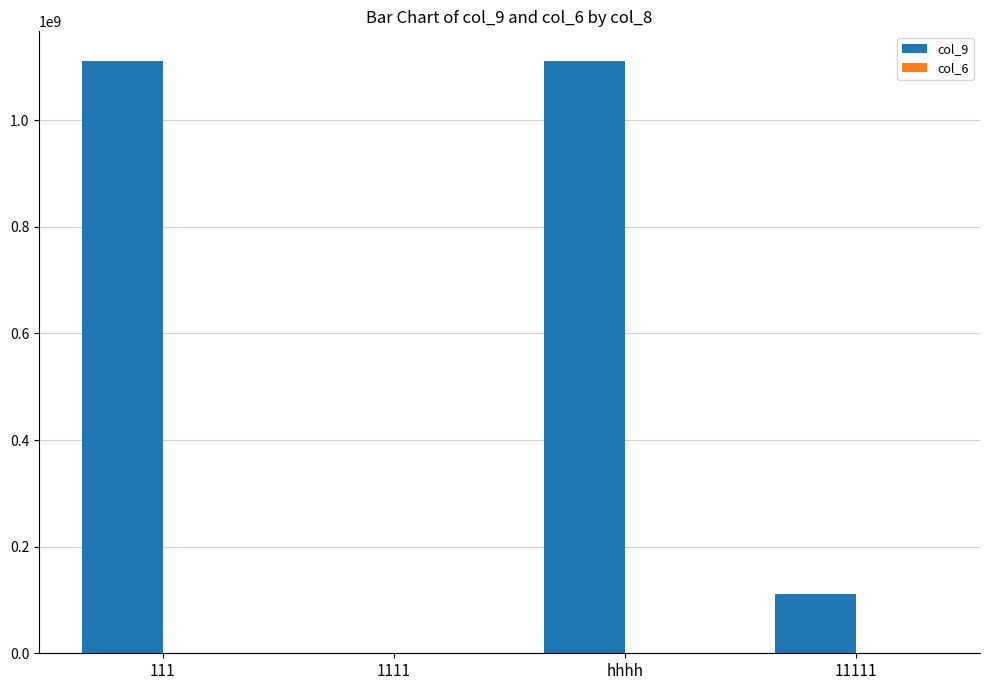

Which series has the largest total across all categories?

col_9